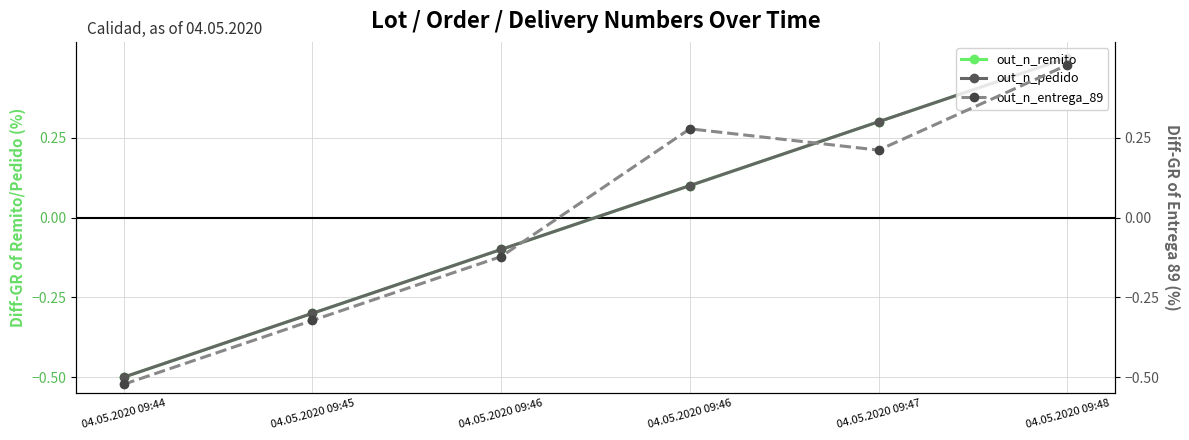

At which category does the chart reach its minimum across all series?

04.05.2020 09:44